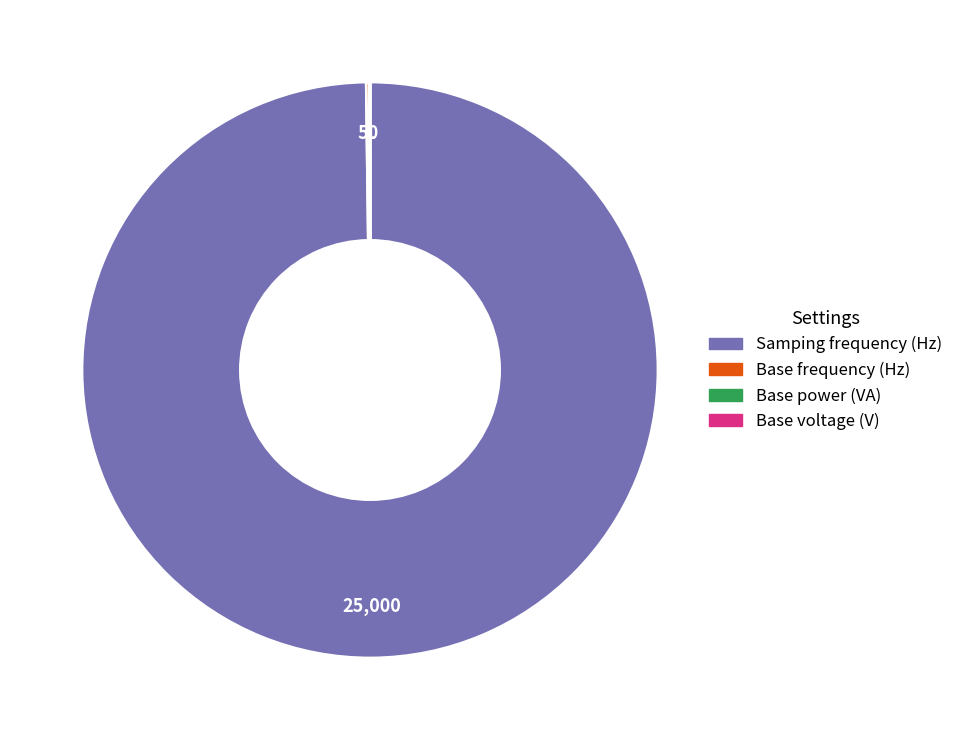

What is the largest slice in the pie chart?

Samping frequency (Hz)